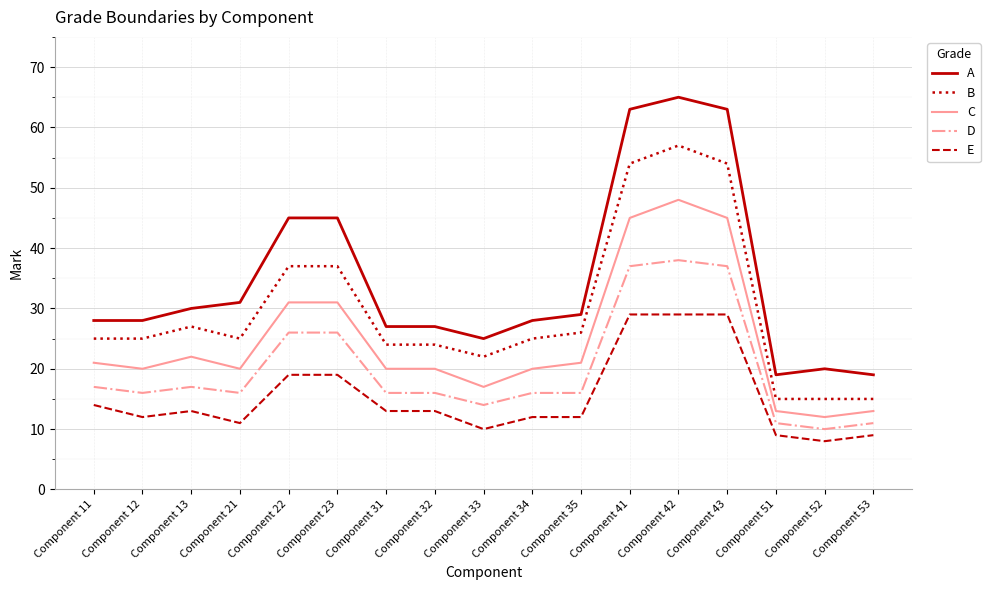

What is the difference between the B values at Component 35 and Component 53?

11